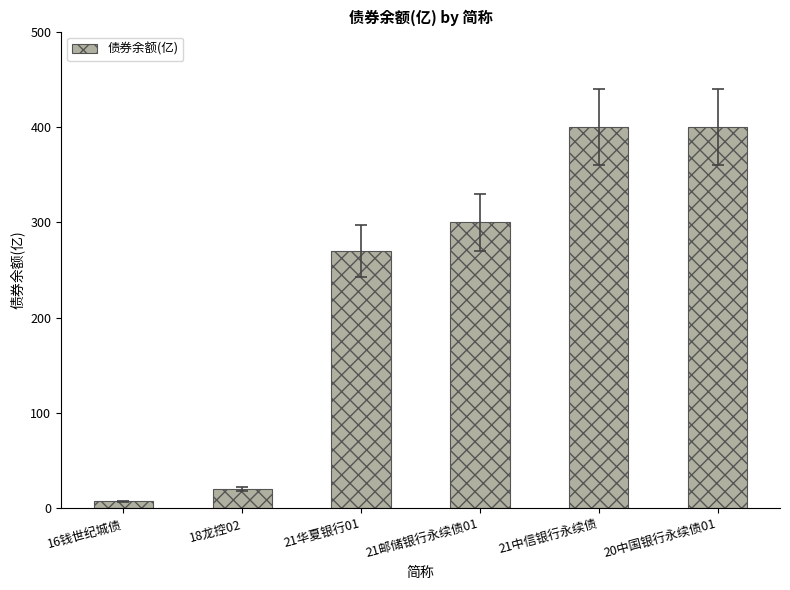

Is it true that the value at 21中信银行永续债 is 681.2?

False